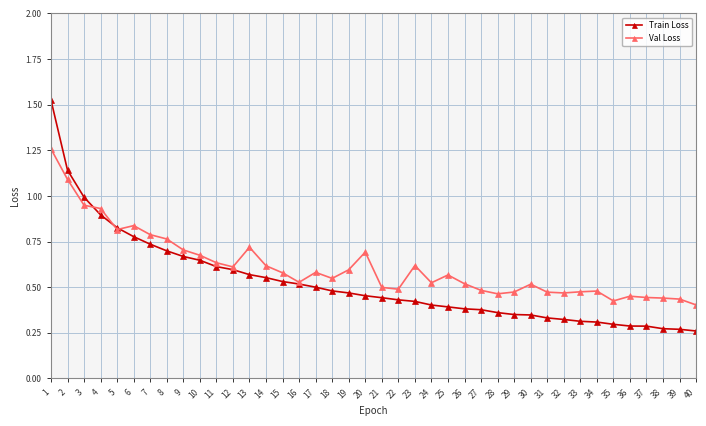

What is the sum of all Train Loss values?

21.0